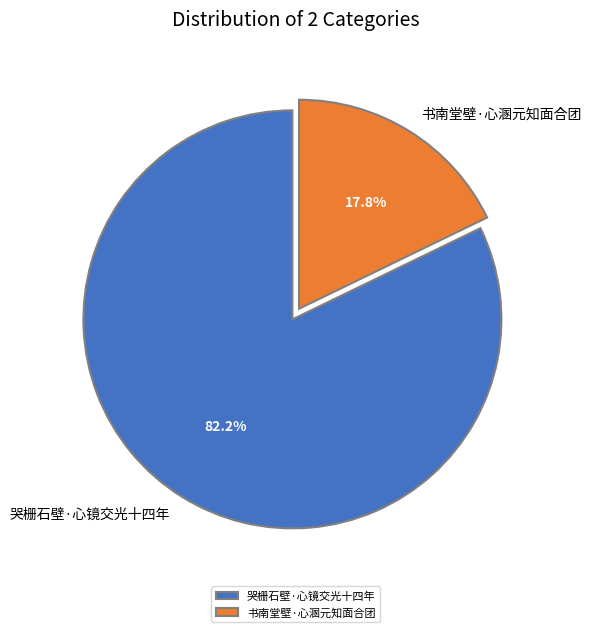

How many segments does this pie chart have?

2